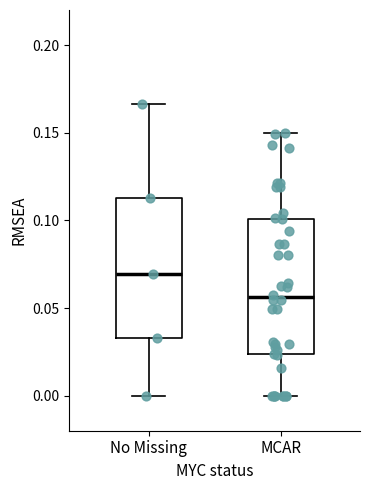

Reading left to right, transcribe this box plot: for each box, give where its median line is, the range the box spans, and where its two whiskers end, as read against the y-axis. The values are not printed on the chart, so give them approximately, as read against the axis.

No Missing: median 0.070, box 0.035 to 0.115, whiskers 0.000 to 0.165
MCAR: median 0.055, box 0.025 to 0.100, whiskers 0.000 to 0.150